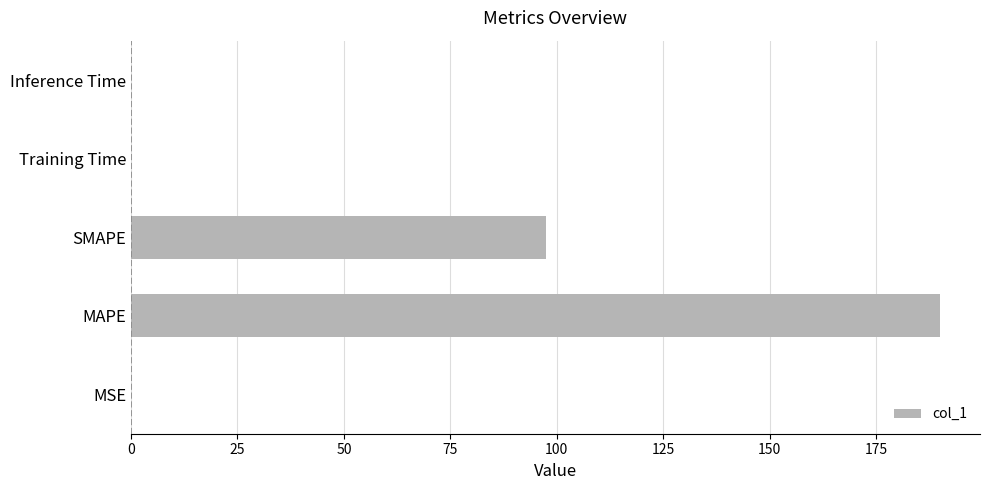

Between SMAPE and MAPE, which is larger?

MAPE